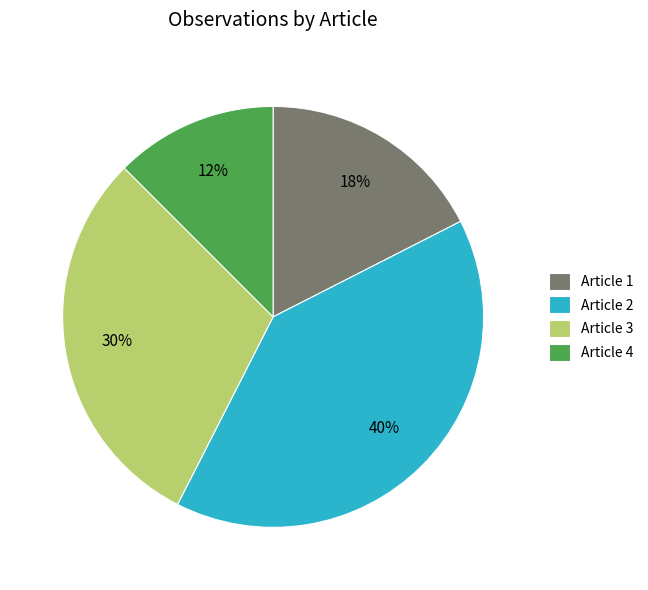

Is there any slice that represents more than half of the pie?

No